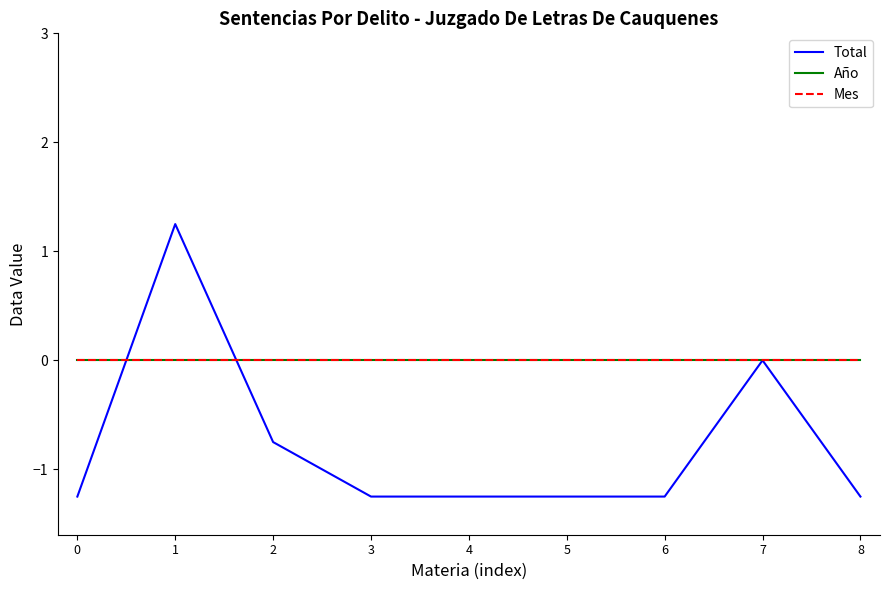

Which series has the widest spread of values?

Total